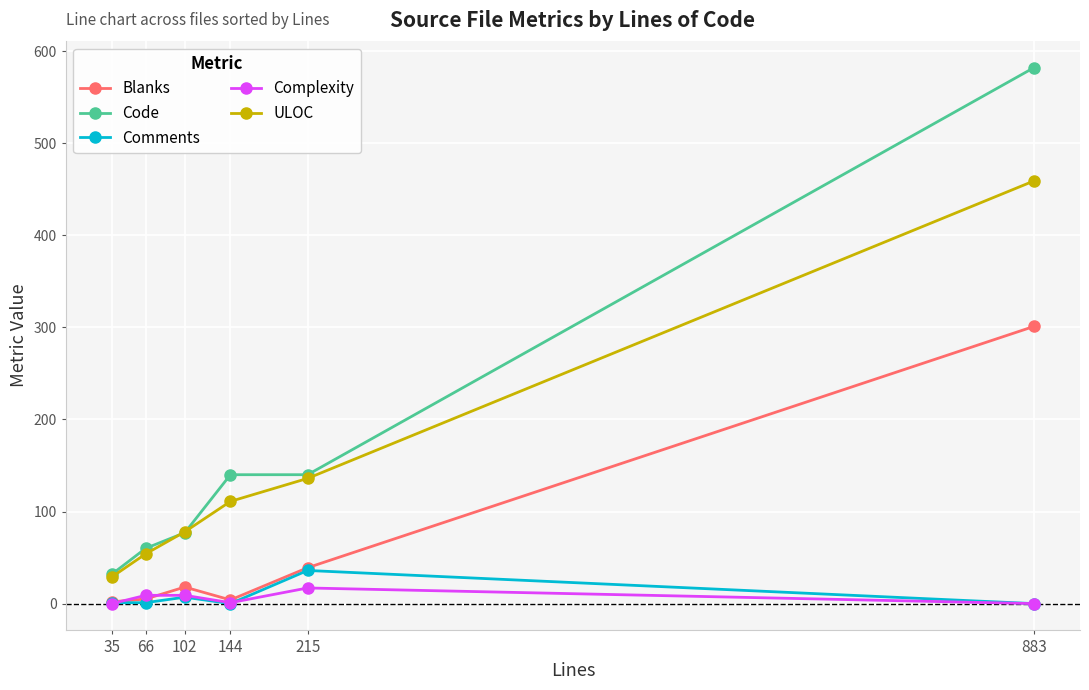

What is the spread (max minus min) of values at 215?

123